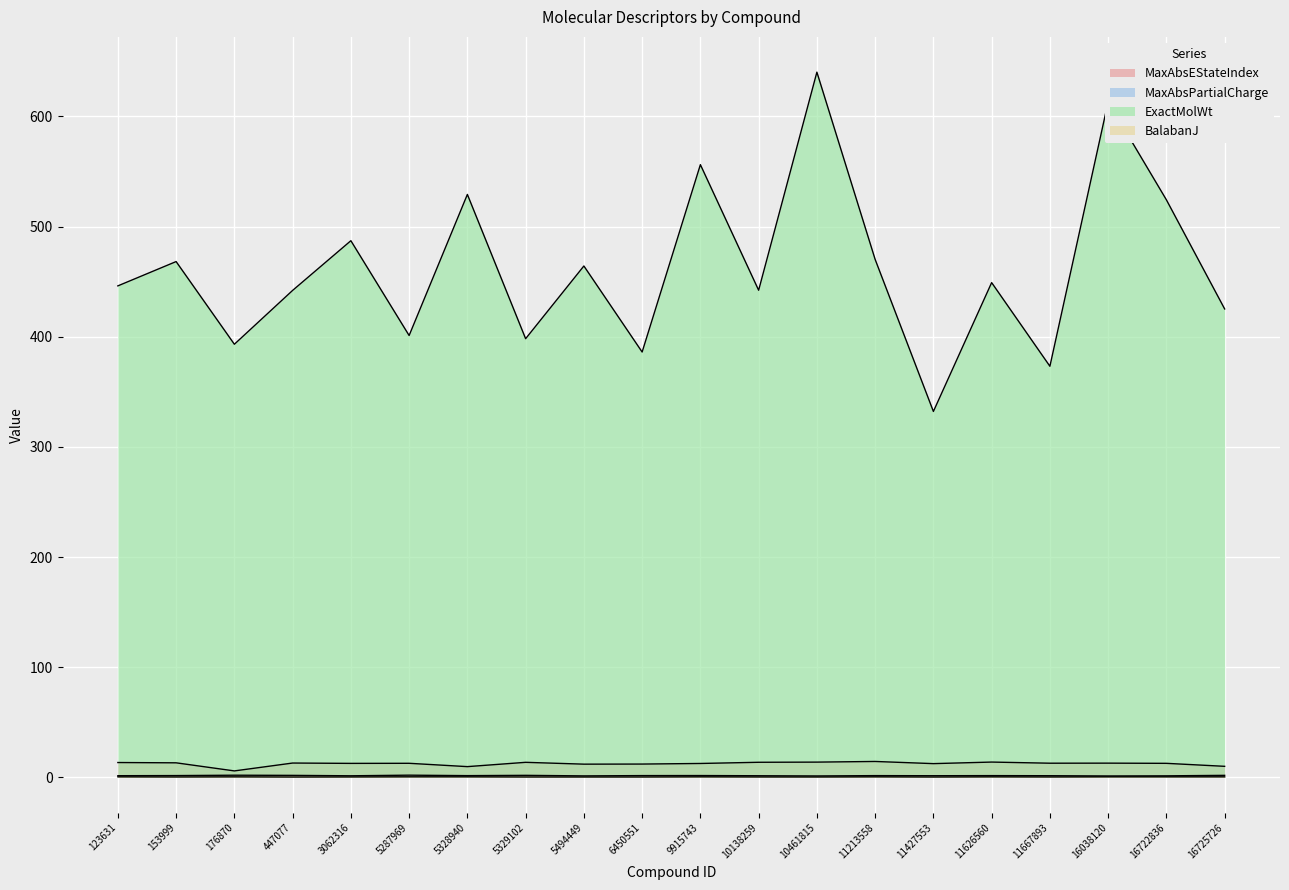

The ExactMolWt series shows 610.9 at 10138259. True or false?

False